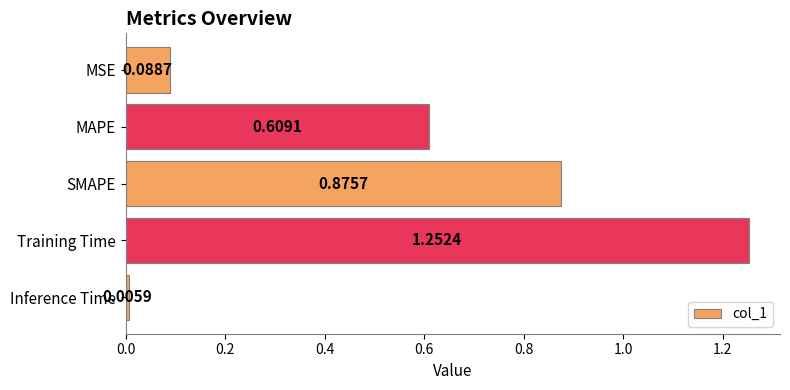

What is the label of the 2nd bar from the top?

MAPE